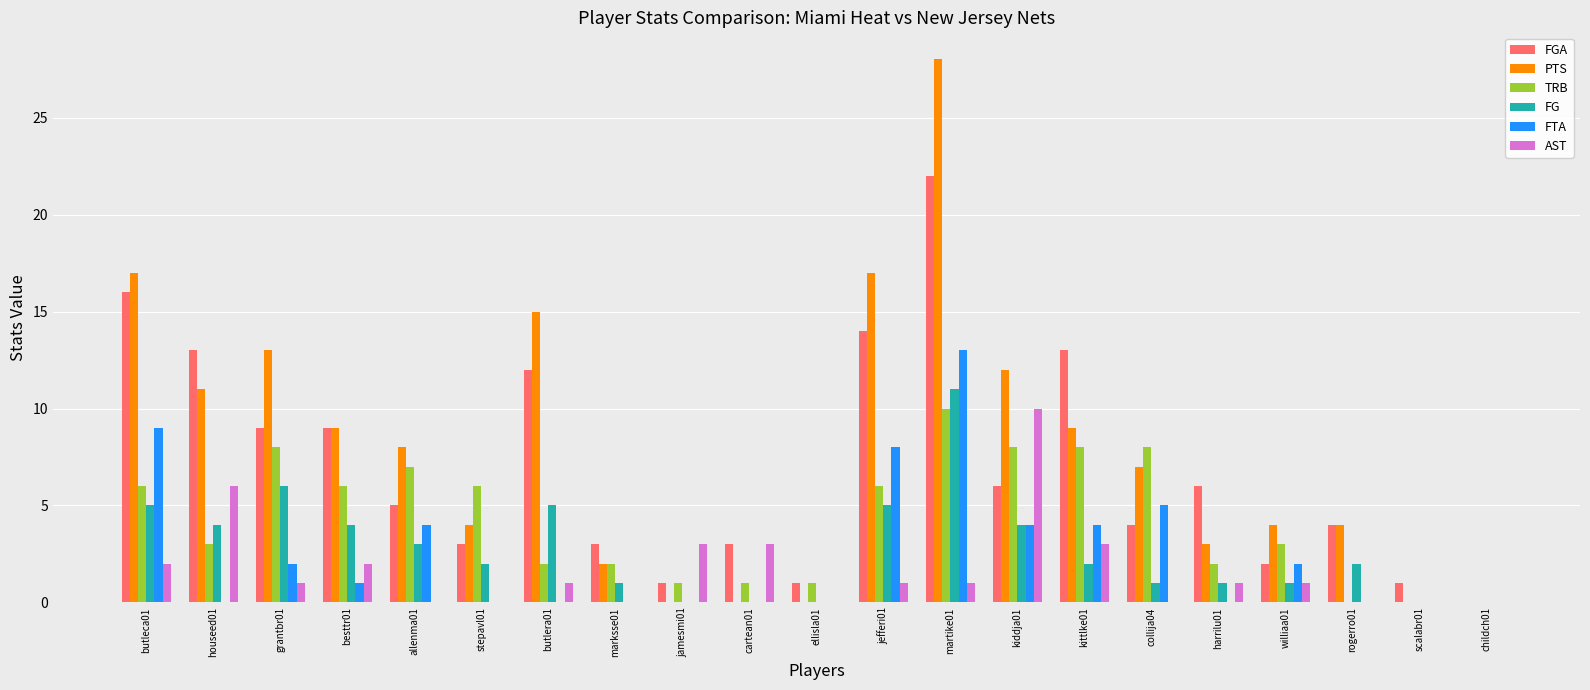

Is it true that PTS equals 9 at besttr01?

True